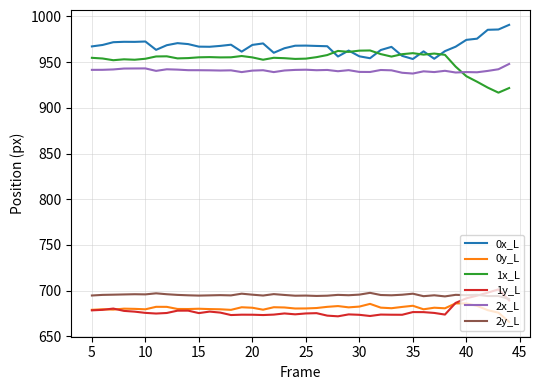

Which series has the largest total across all categories?

0x_L